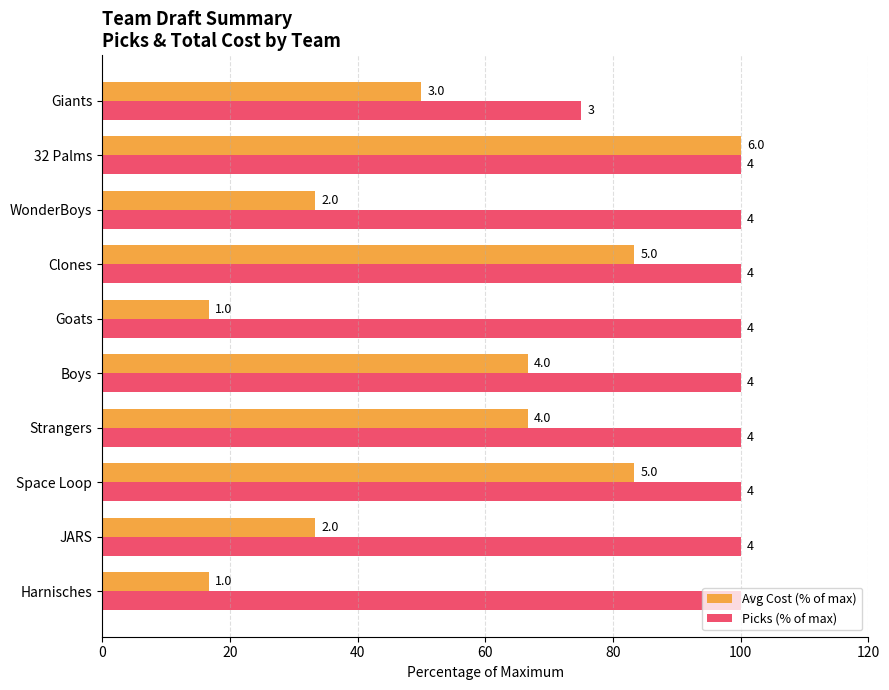

What are all the series names shown in the legend?

Avg Cost (% of max), Picks (% of max)